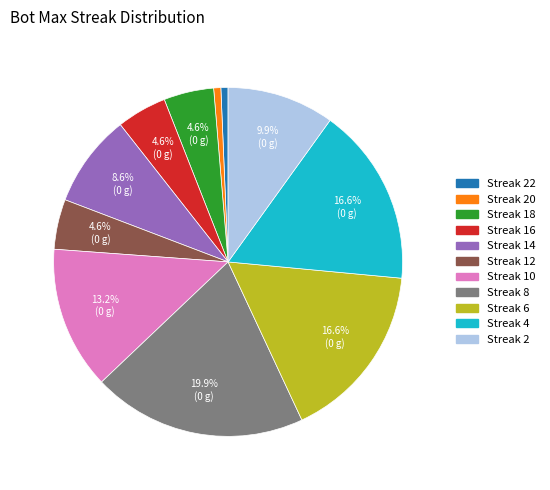

Is there a majority slice in this chart?

No